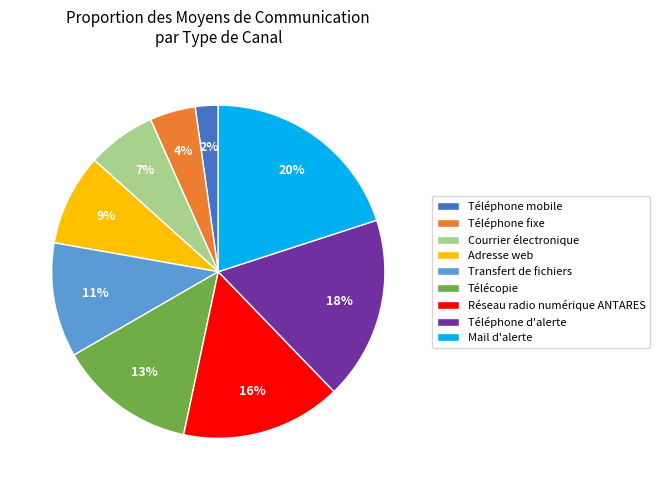

Approximately how many times larger is the value at Transfert de fichiers compared to Réseau radio numérique ANTARES?

0.7